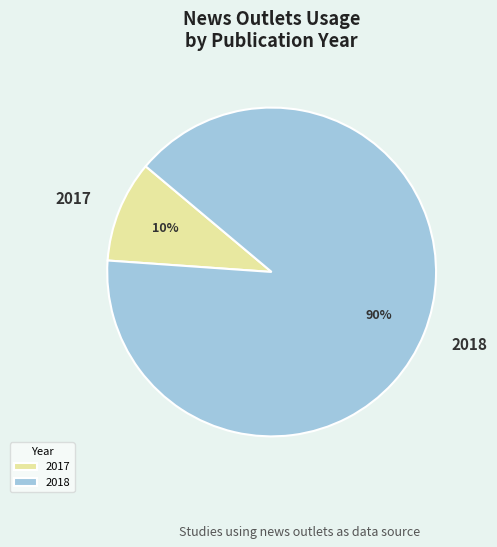

Is there any slice that represents more than half of the pie?

Yes